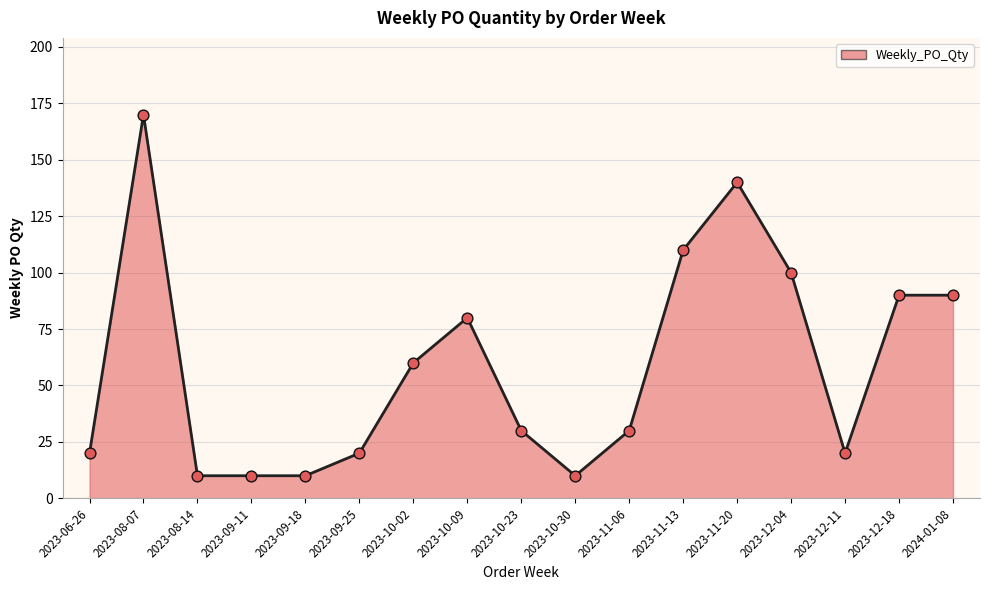

What is the change in value from 2023-10-23 to 2023-10-30?

-20